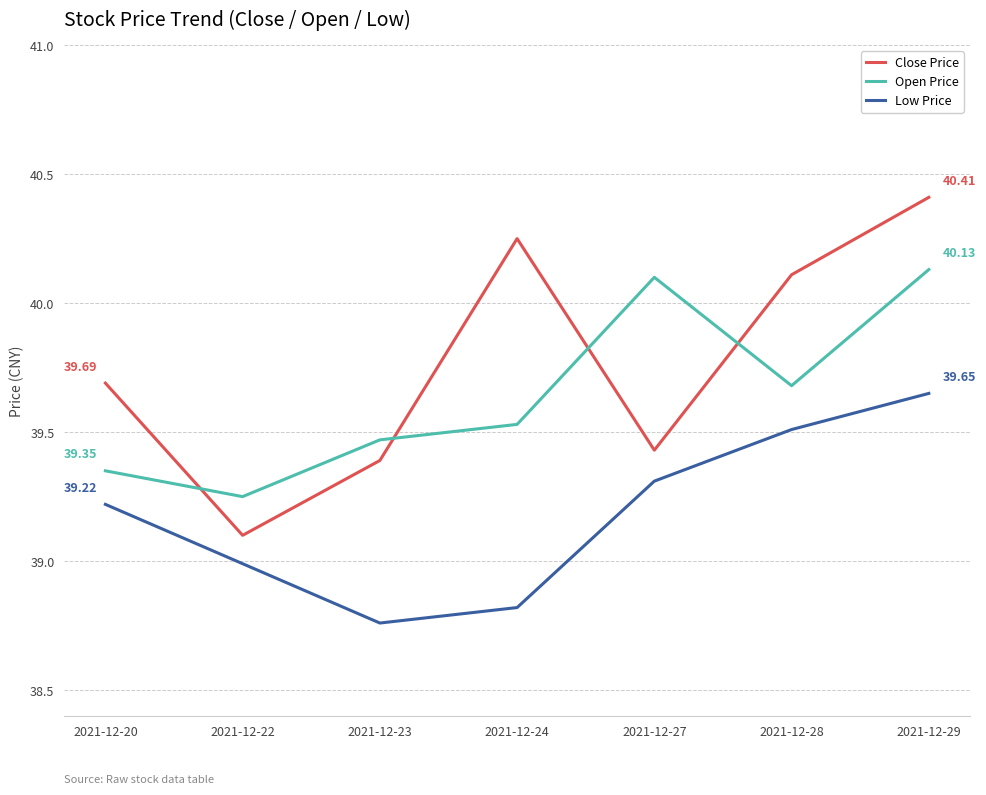

Where is the first local maximum for Close Price?

2021-12-24